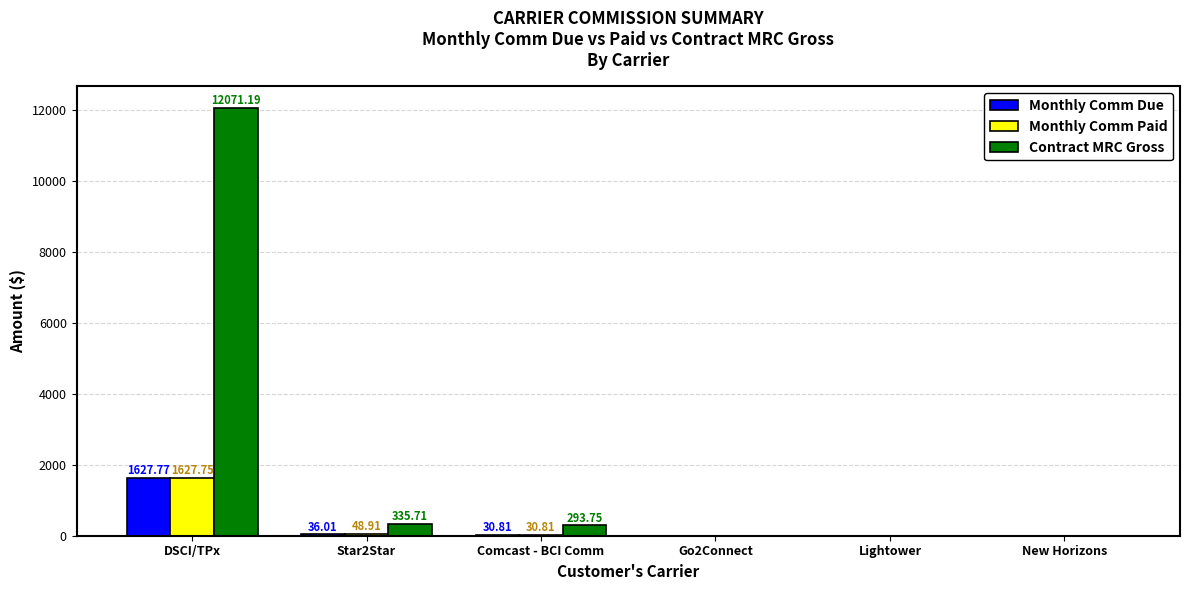

True or false: Monthly Comm Paid has a value of 0.0 at Go2Connect.

True